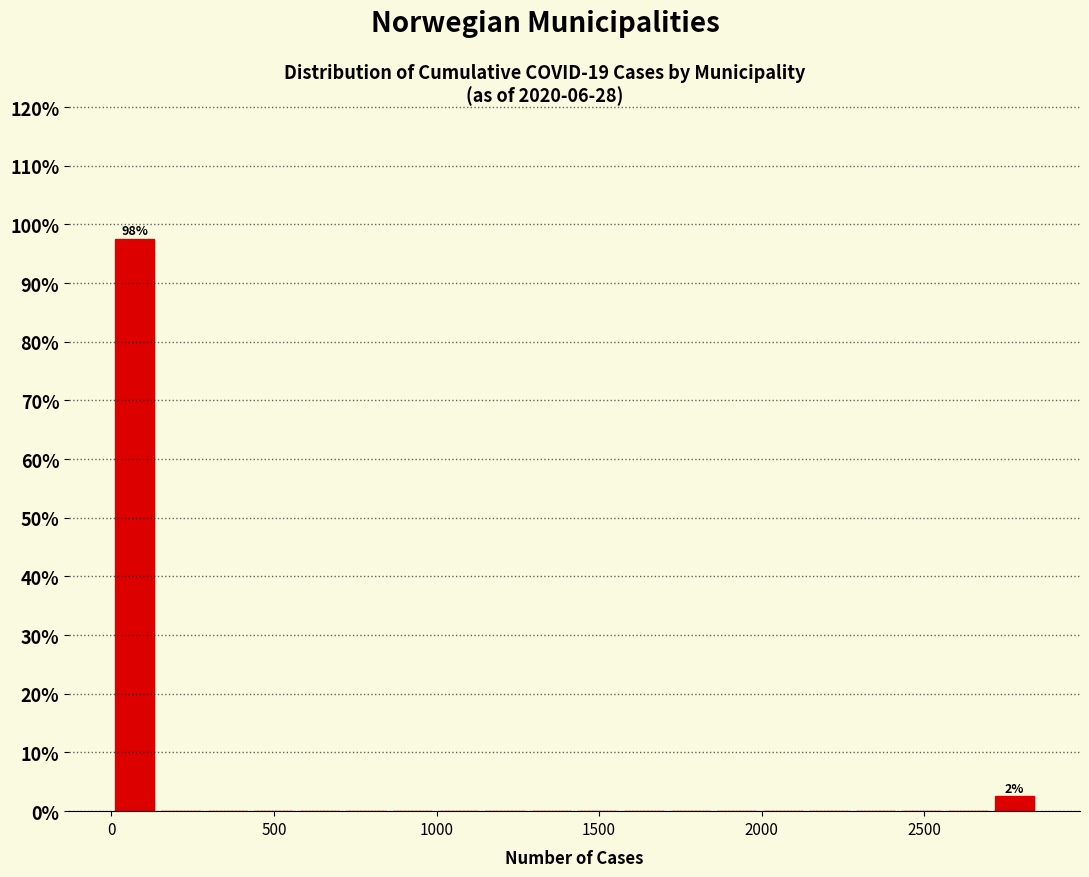

Around what value on the x-axis is the tallest bar? Give the approximate position of its centre, as read against the axis.

50